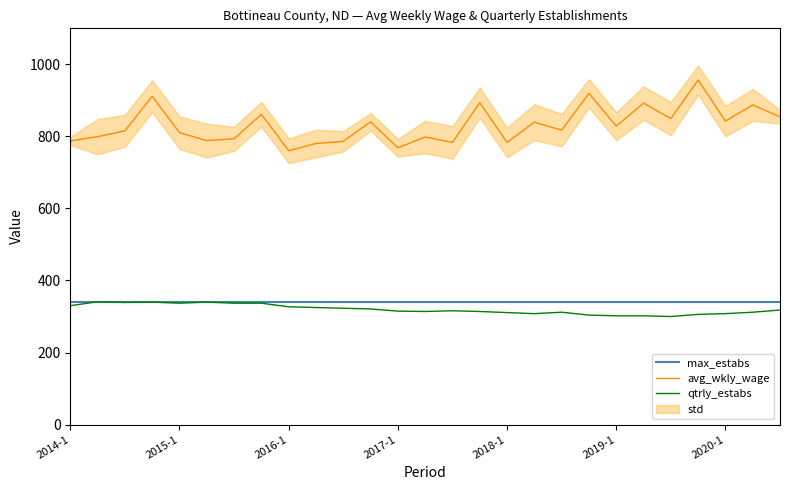

What is the minimum value for avg_wkly_wage?

760